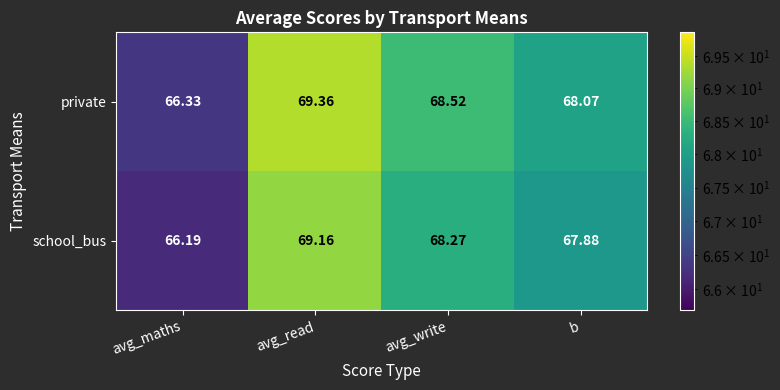

Which series has the largest total across all categories?

private